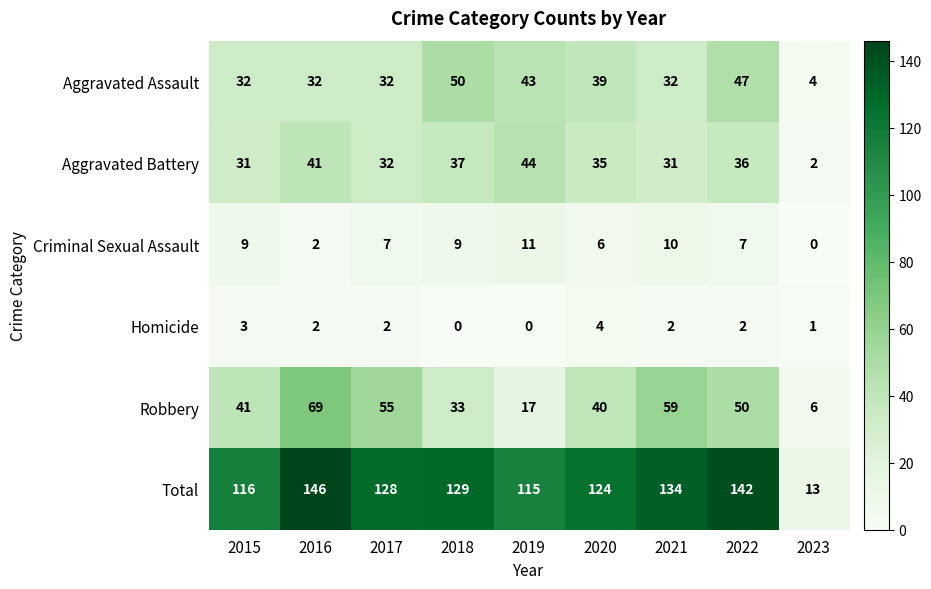

Which series has the largest range (max minus min)?

Total